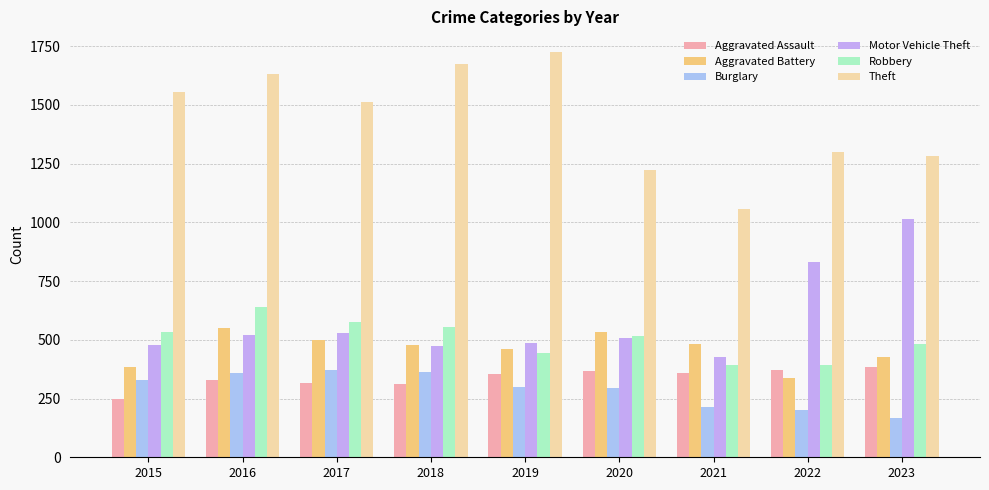

Which category has the highest value in the Theft series?

2019